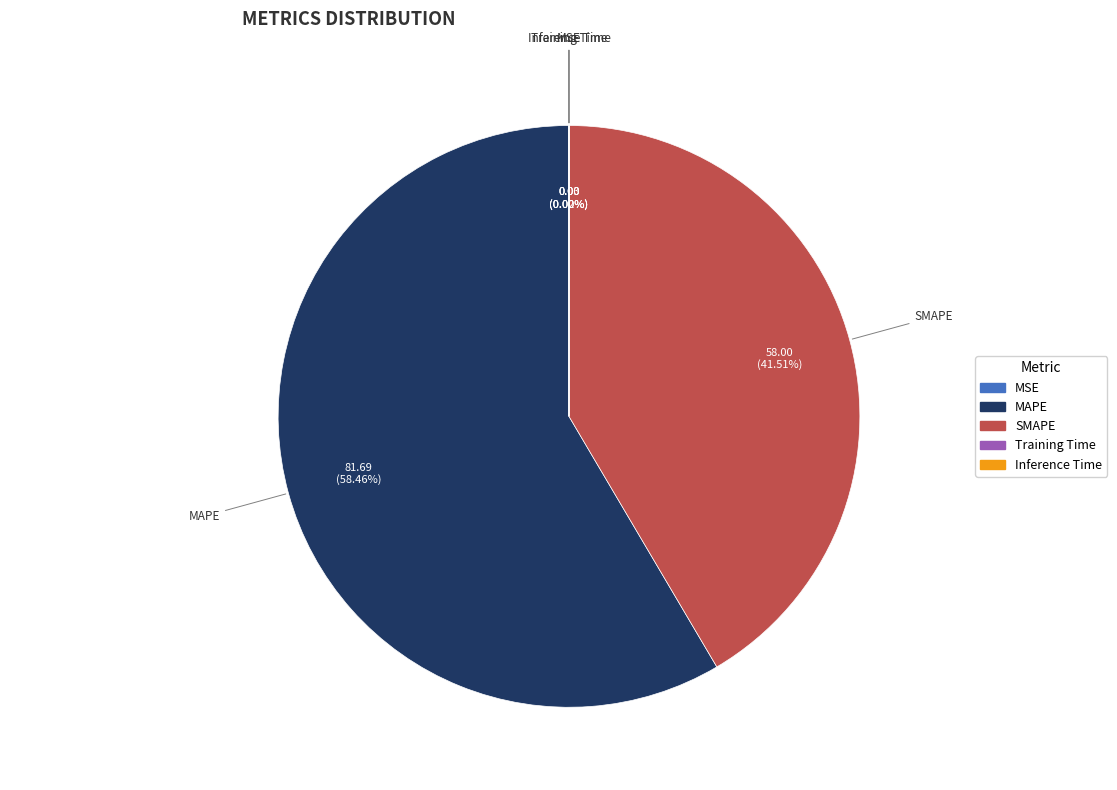

Which category has the biggest portion of the pie?

MAPE